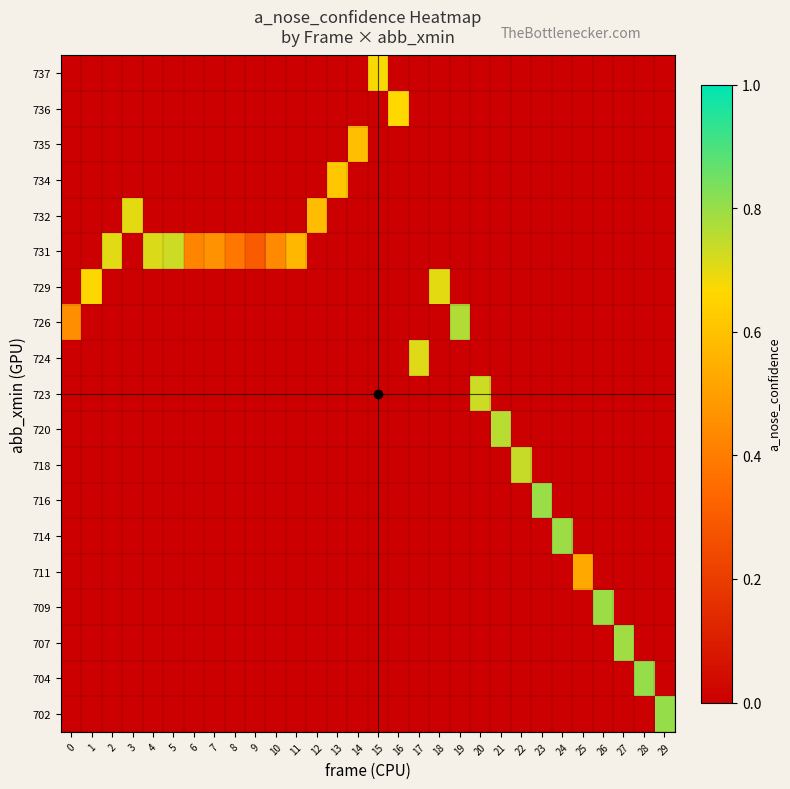

What is the spread (max minus min) of values at 10?

0.4